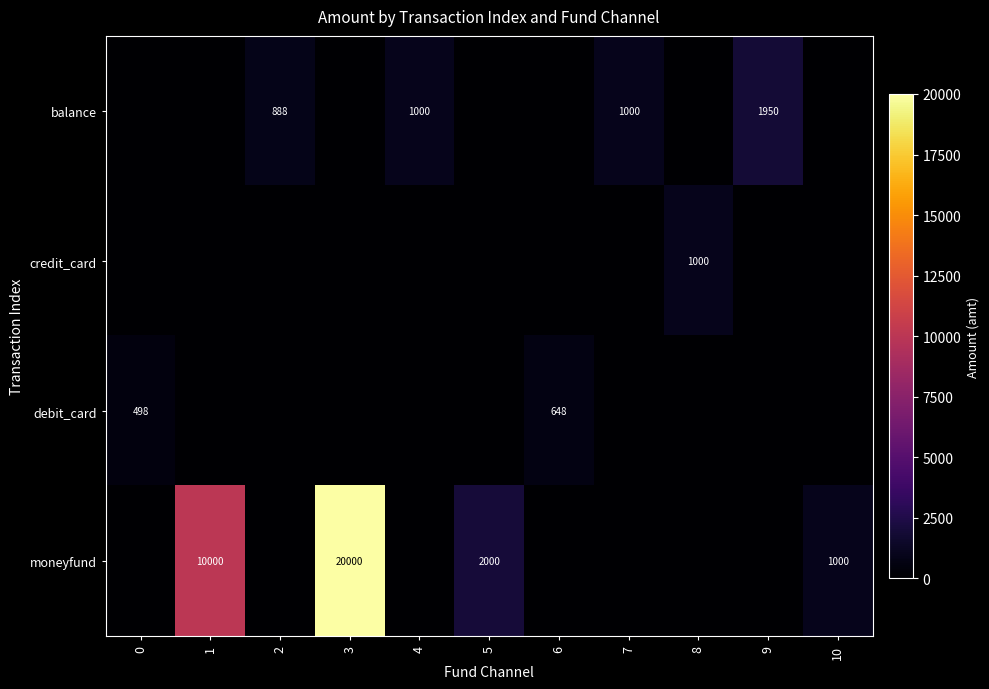

The value of debit_card at 0 is 498. True or false?

True